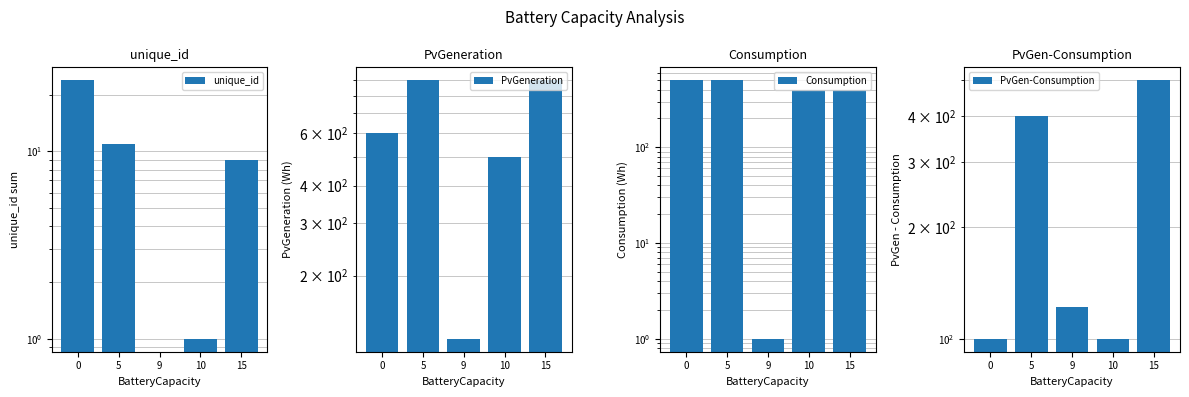

At which category is the sum across all series the highest?

5